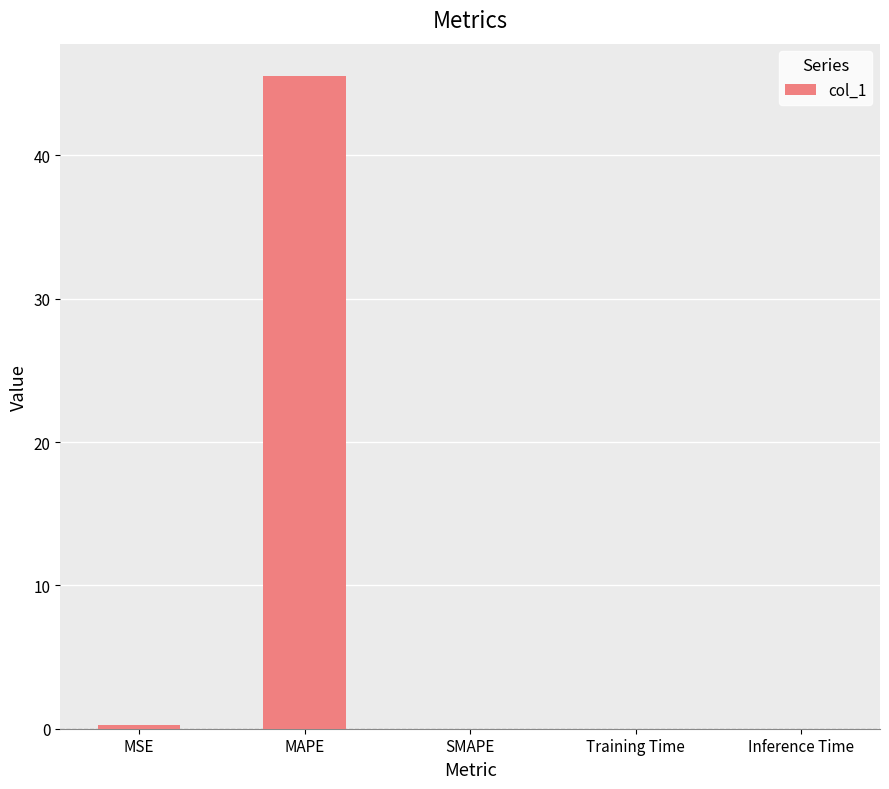

Which label corresponds to the largest value in the chart?

MAPE